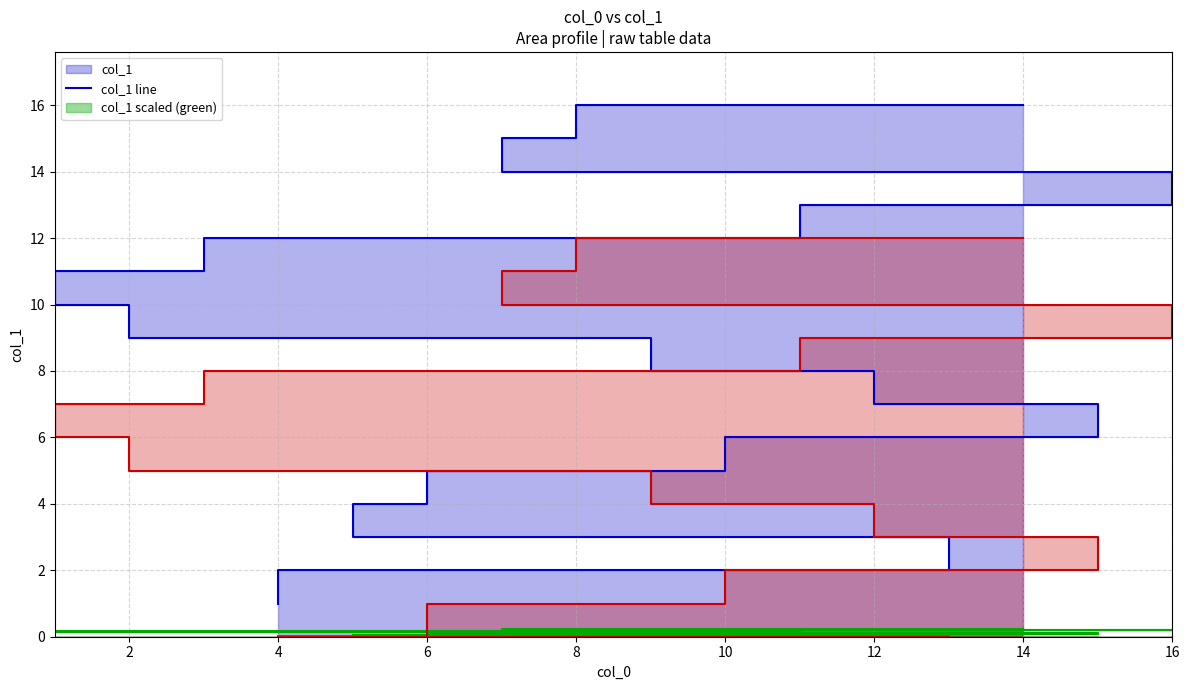

How many times do col_1 red line and col_1 green line cross each other?

1